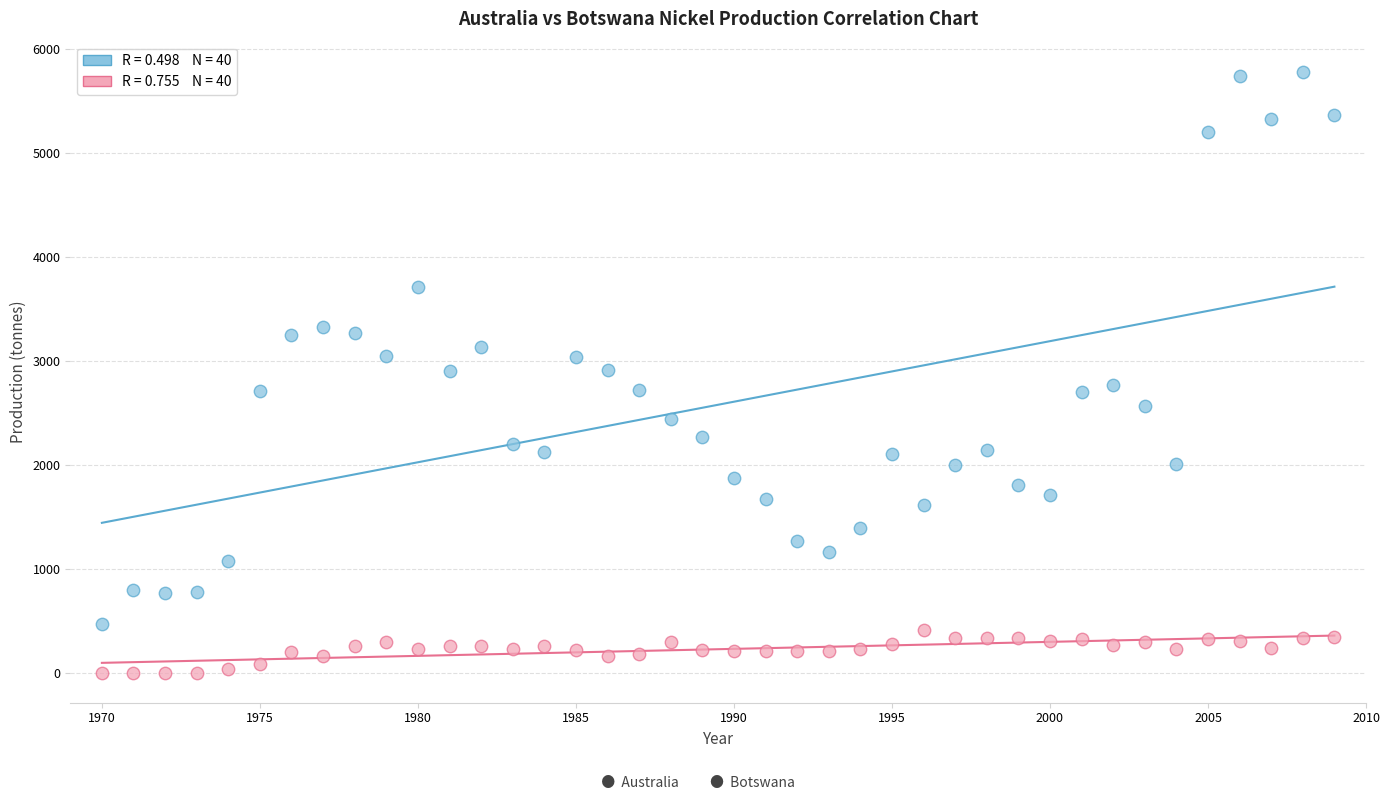

Across all data points, what is the range of Y values (max minus min)?

5779